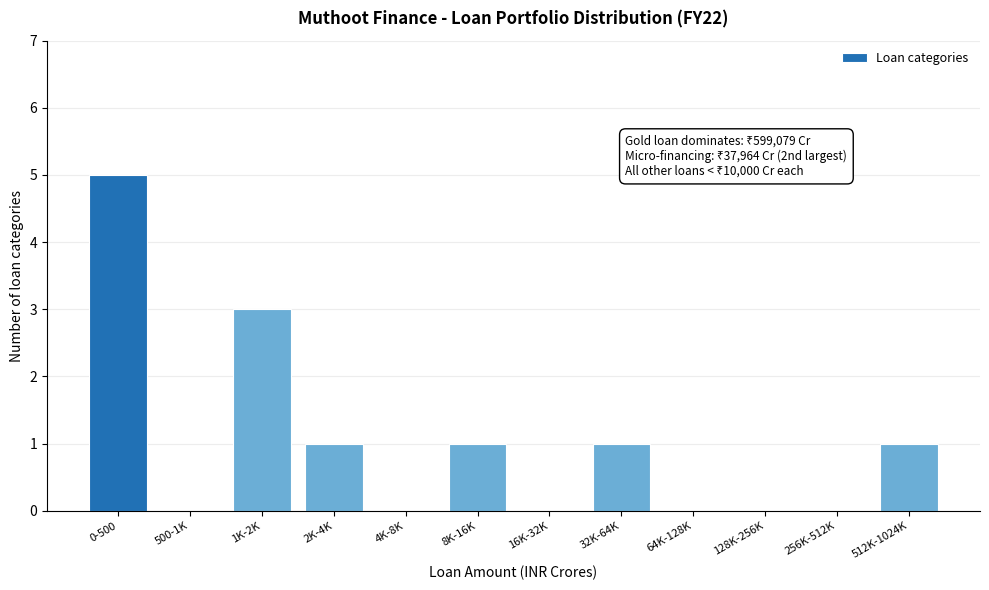

Reading right to left, extract all data points from this chart.

512K-1024K=1	256K-512K=0	128K-256K=0	64K-128K=0	32K-64K=1	16K-32K=0	8K-16K=1	4K-8K=0	2K-4K=1	1K-2K=3	500-1K=0	0-500=5